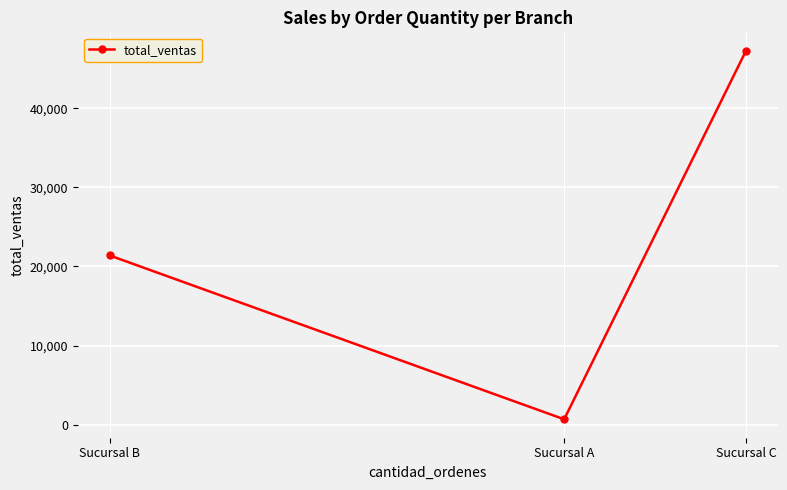

How many values are below 21400?

1